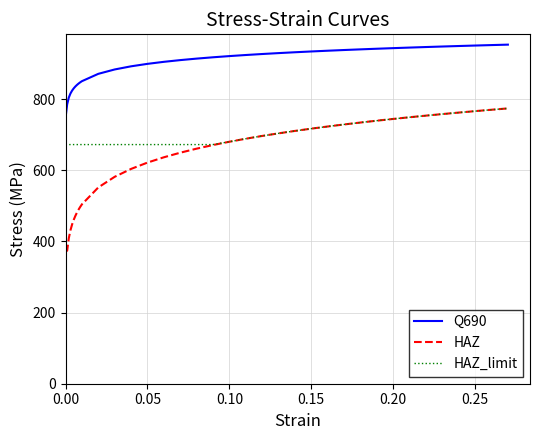

Which series has the largest total across all categories?

Q690